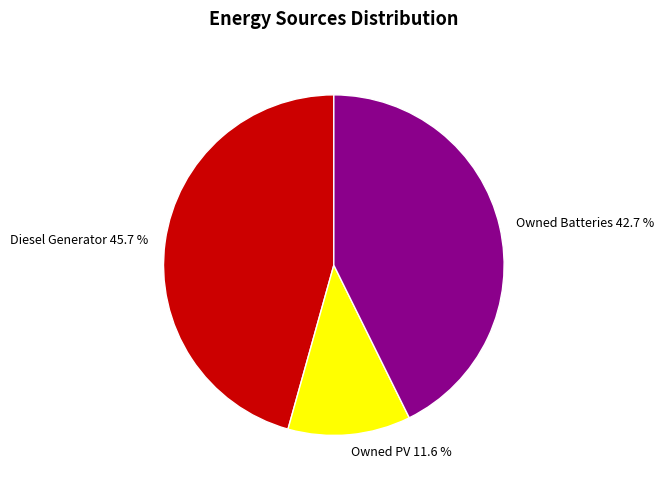

True or false: Diesel Generator accounts for 60% of the total.

False